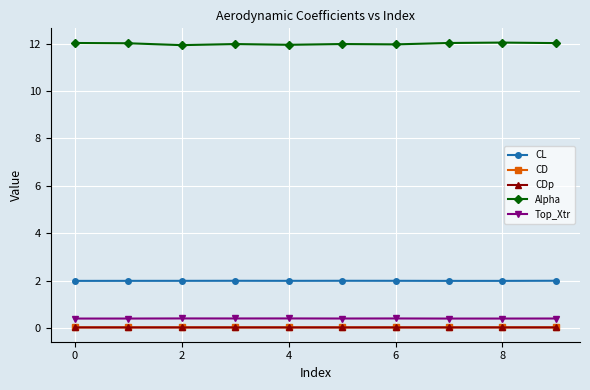

True or false: CD and Alpha cross at least once.

False